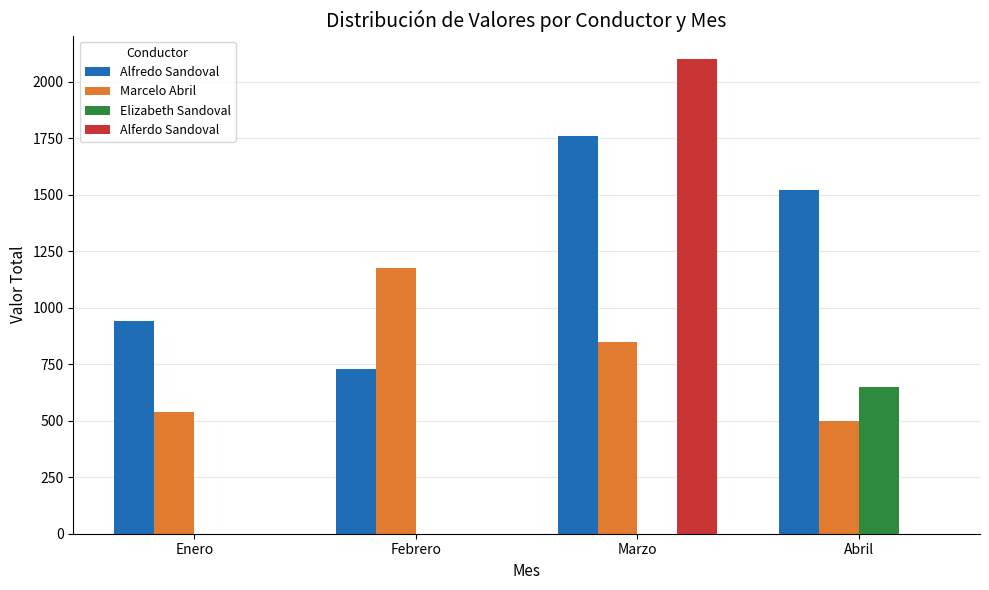

Where does the Alfredo Sandoval series first go above 1520?

Marzo